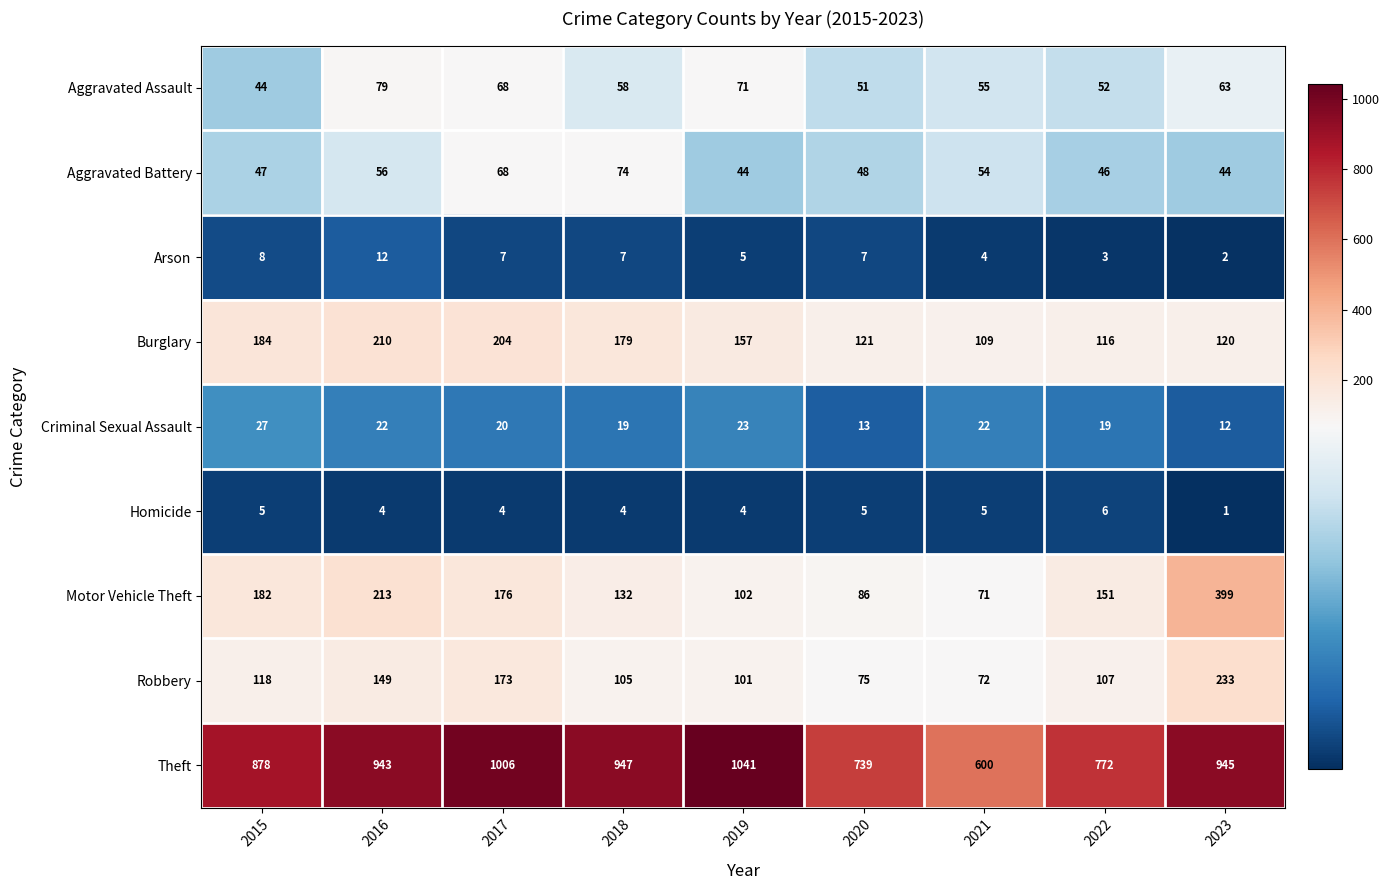

What is the difference between the highest and lowest values at 2022?

769